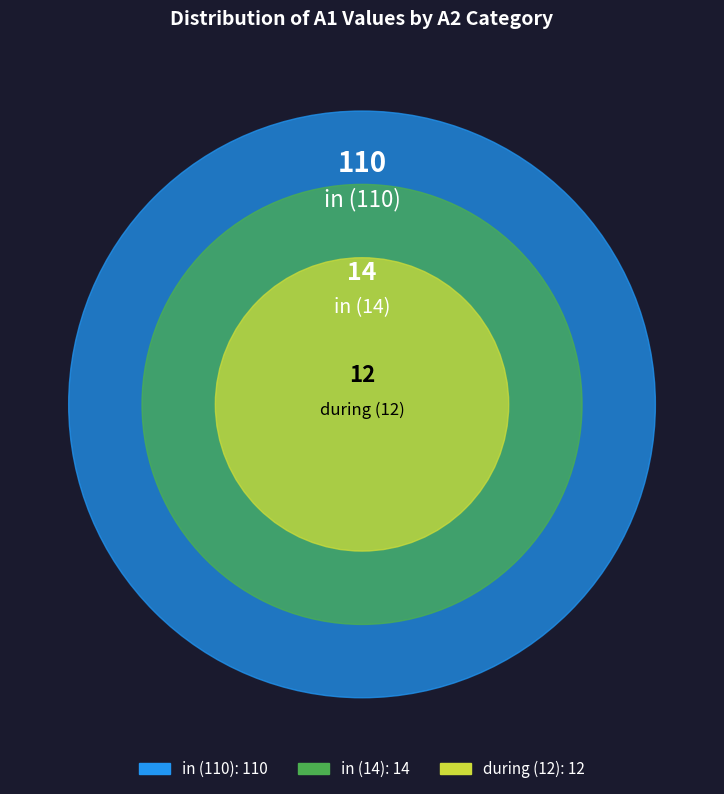

What percentage is the in slice, to the nearest percent?

10%